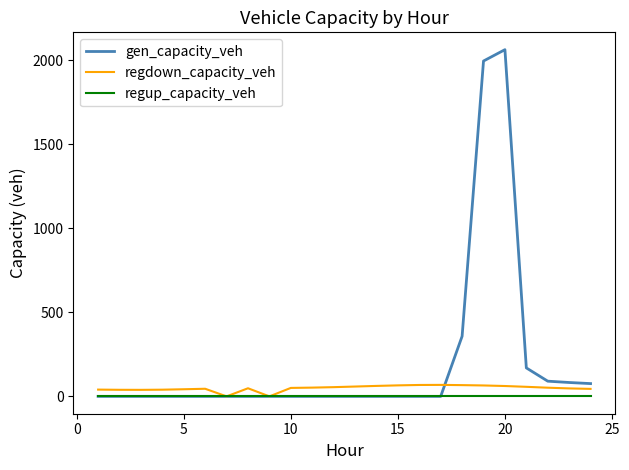

What is the difference between the maximum and minimum values in the regdown_capacity_veh series?

68.4